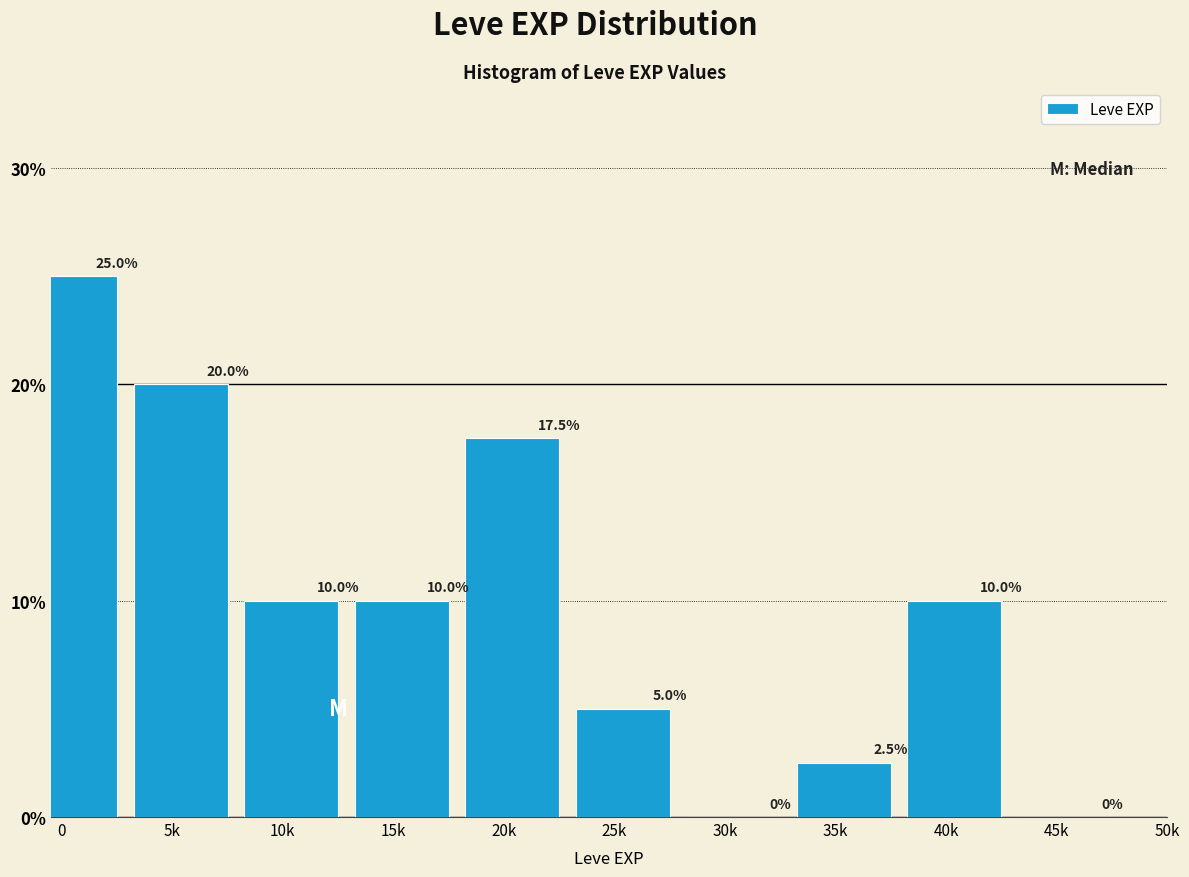

Reading left to right, transcribe all the data shown in this chart.

0=25.0	5k=20.0	10k=10.0	15k=10.0	20k=17.5	25k=5.0	30k=0.0	35k=2.5	40k=10.0	45k=0.0